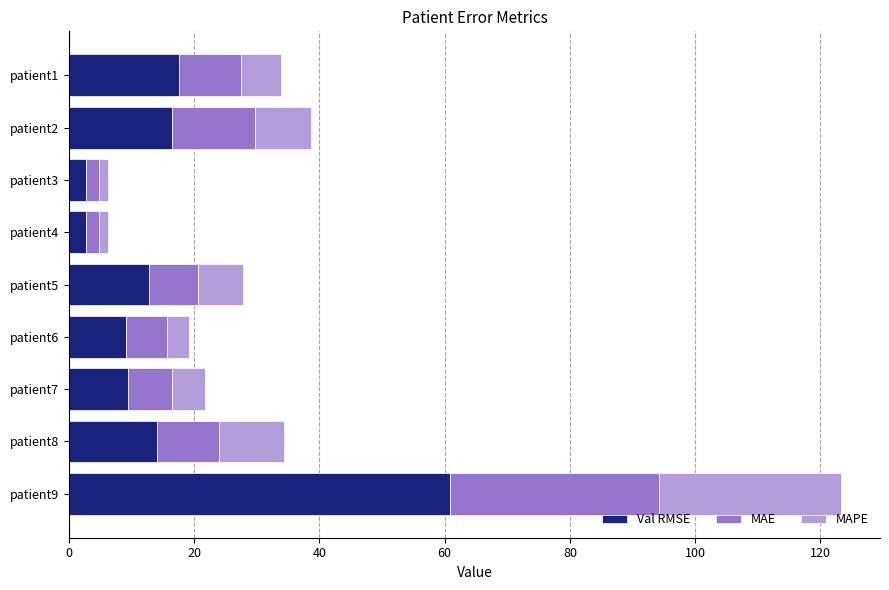

Count the number of data series in this chart.

3